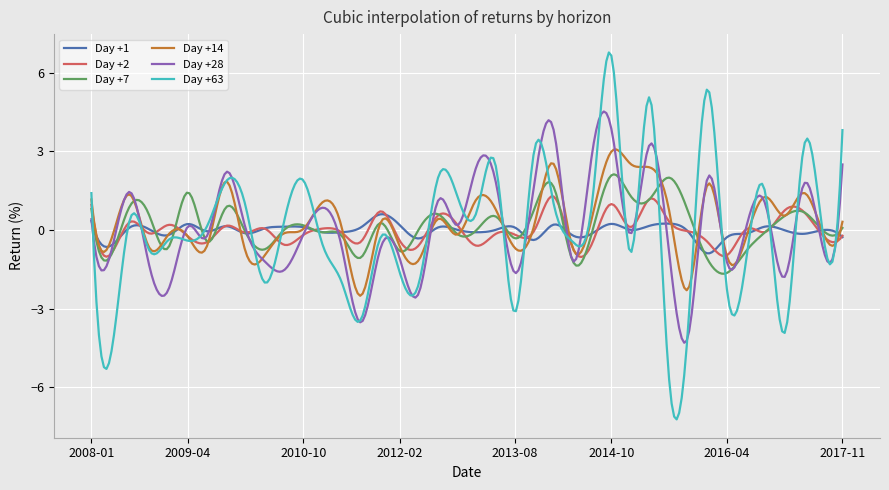

What is the smallest value displayed?

-7.2